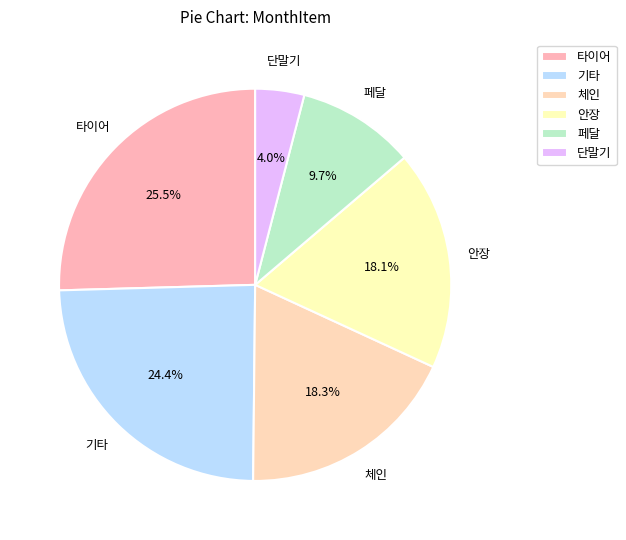

How many segments does this pie chart have?

6